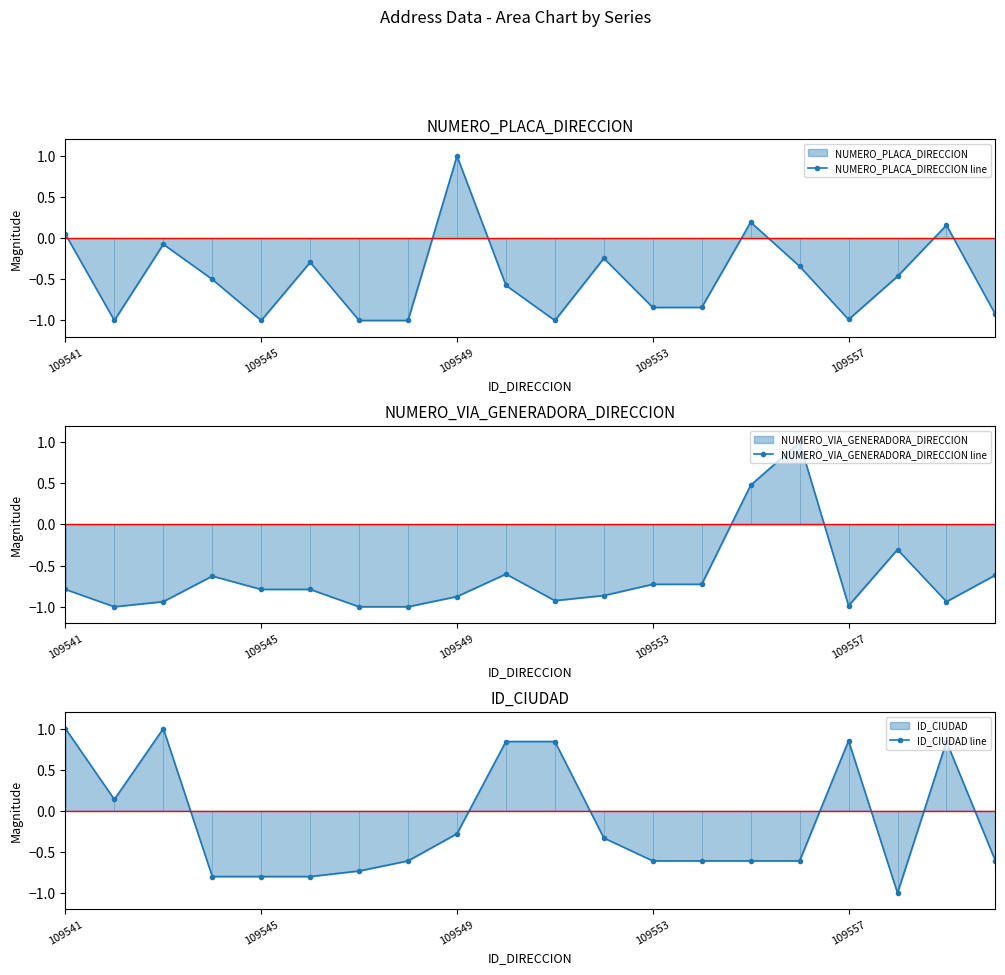

How many values in the ID_CIUDAD line series exceed 0?

7